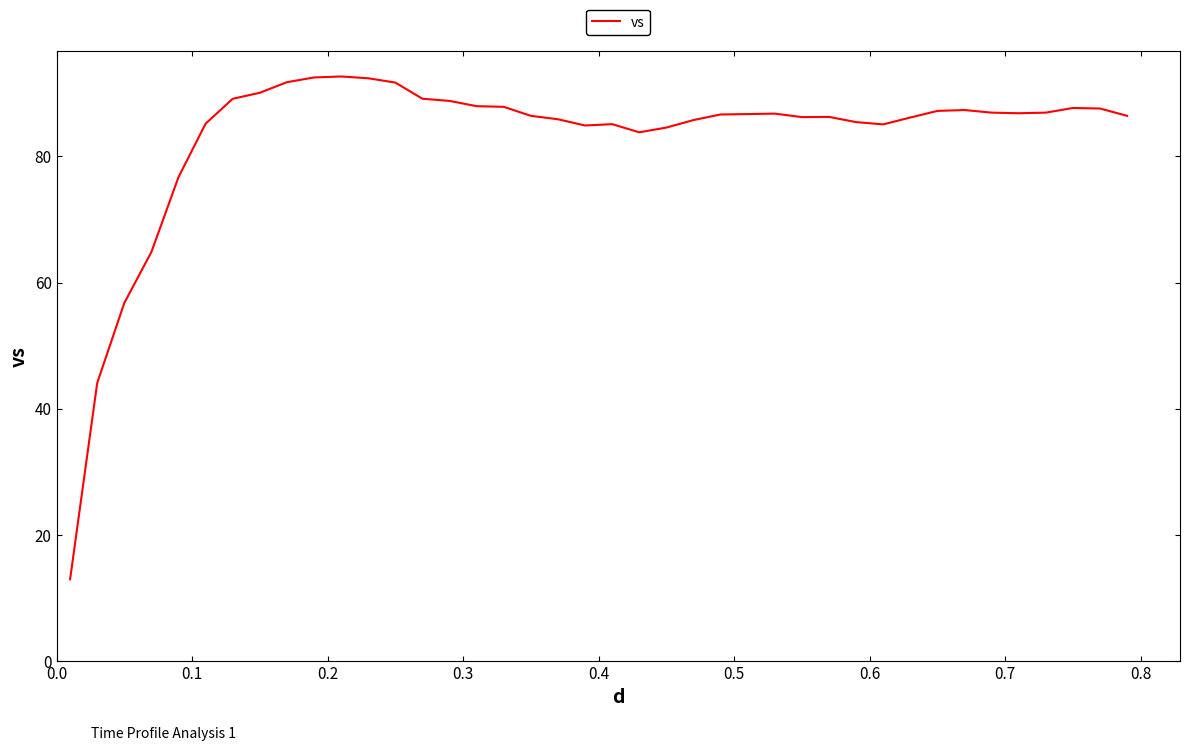

What is the smallest value displayed?

12.9